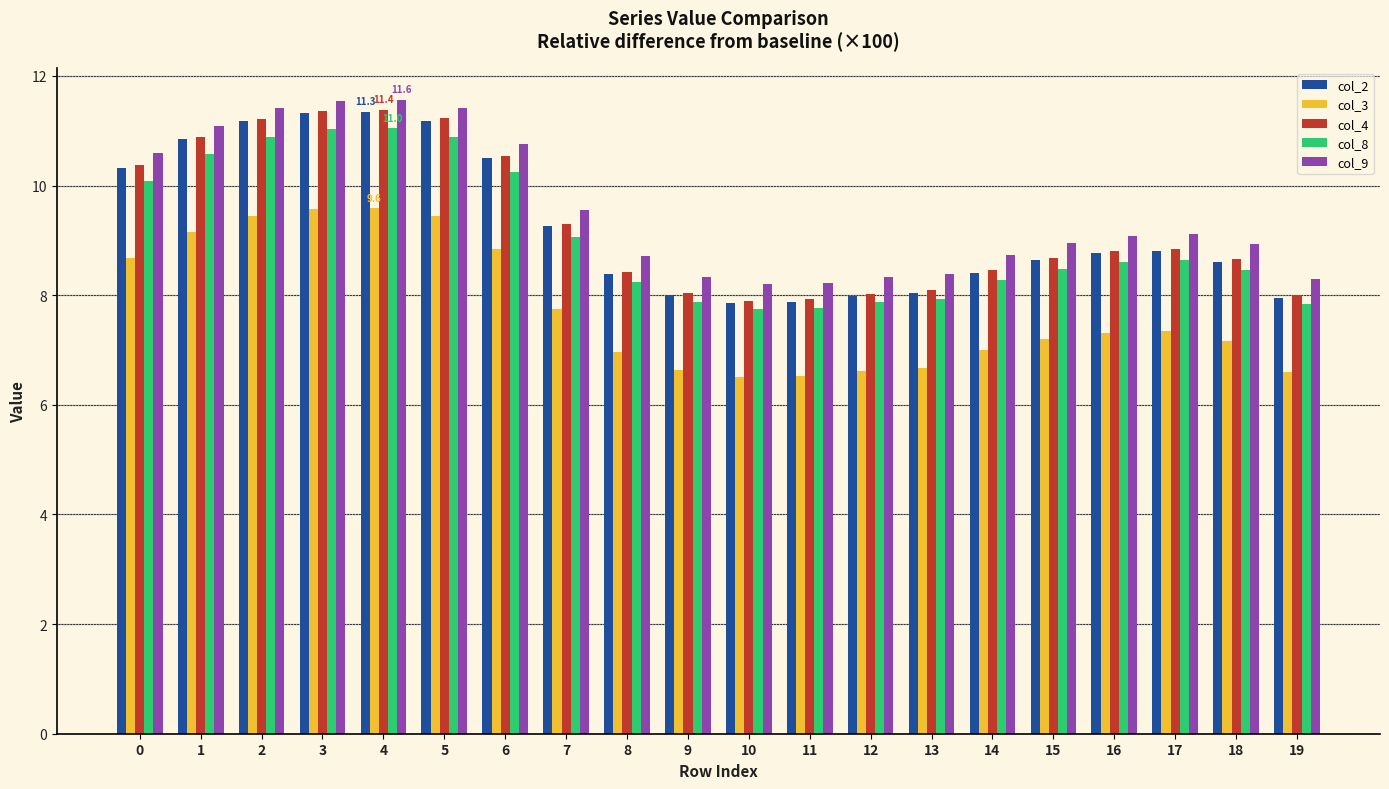

Are the bars grouped side by side (vs. stacked)?

Yes